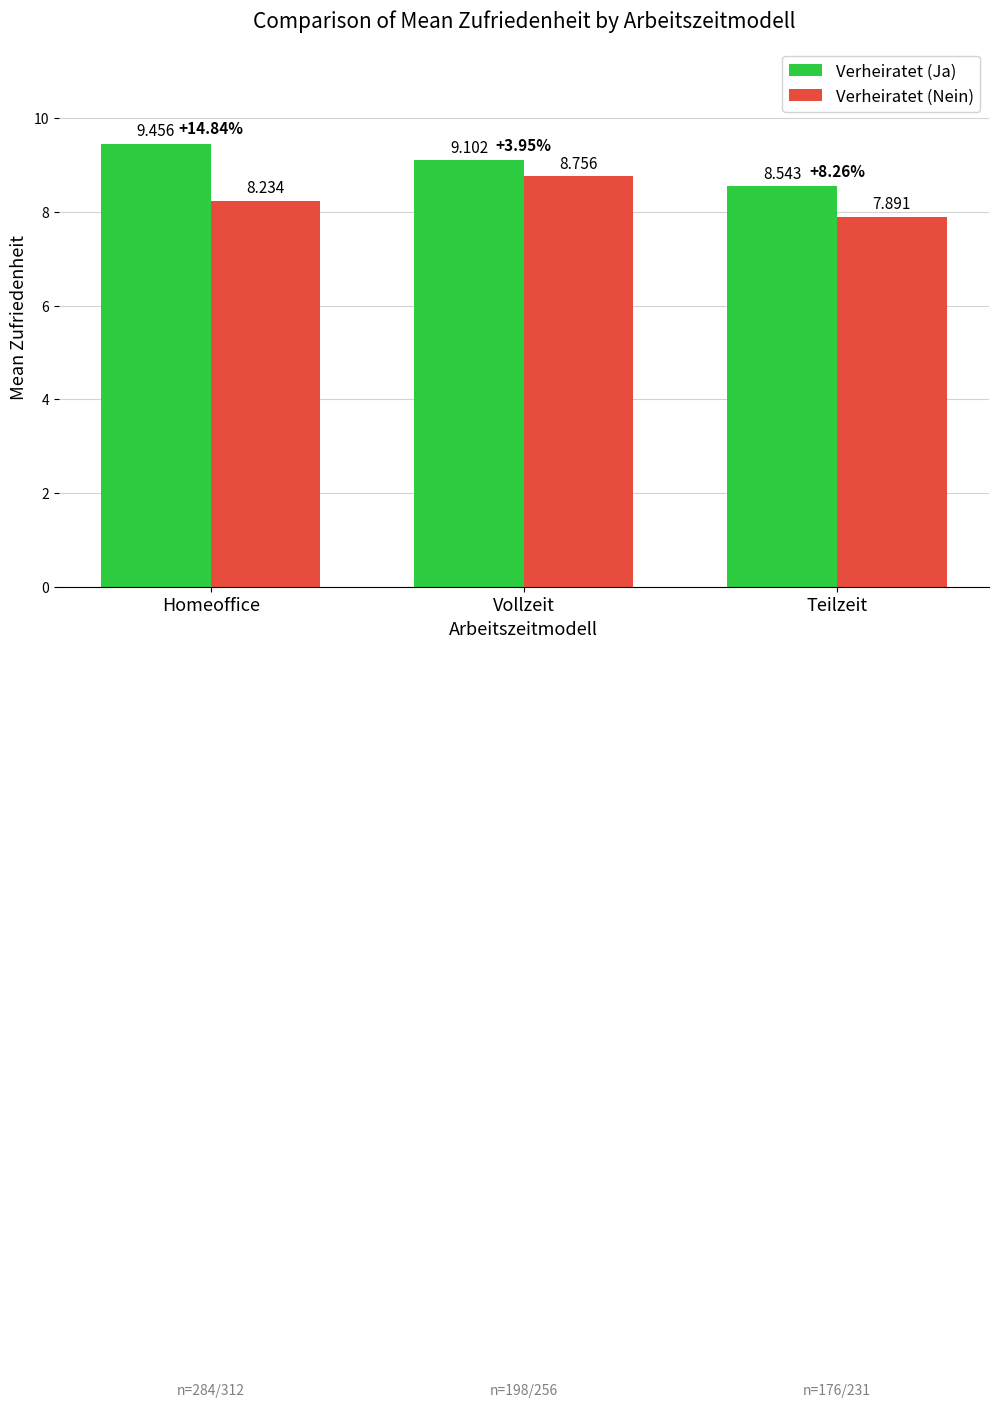

What is the sum of all Verheiratet (Ja) values?

27.1